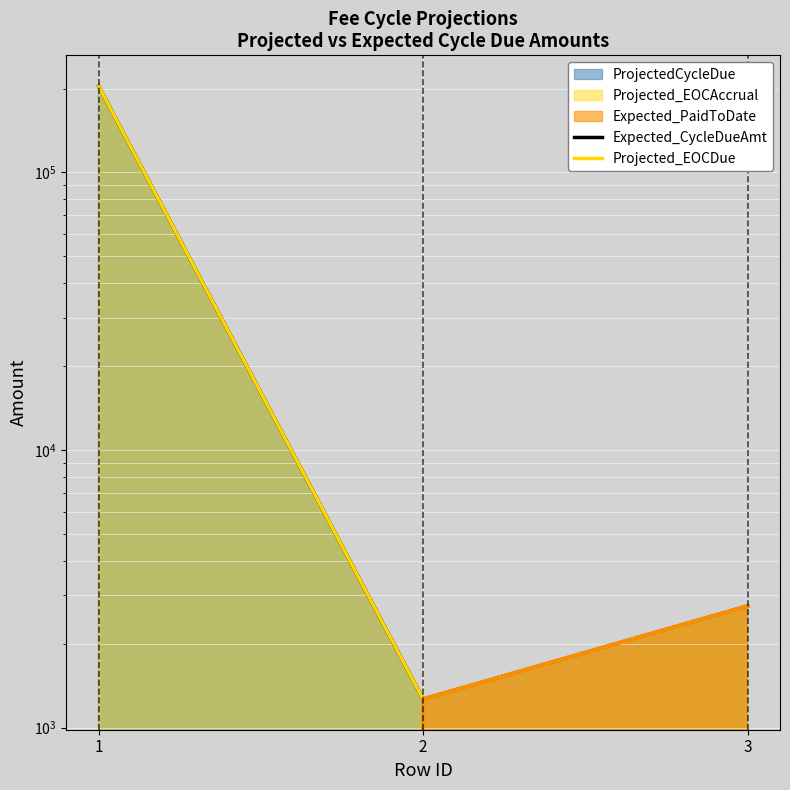

Which series has the widest spread of values?

Expected_CycleDueAmt